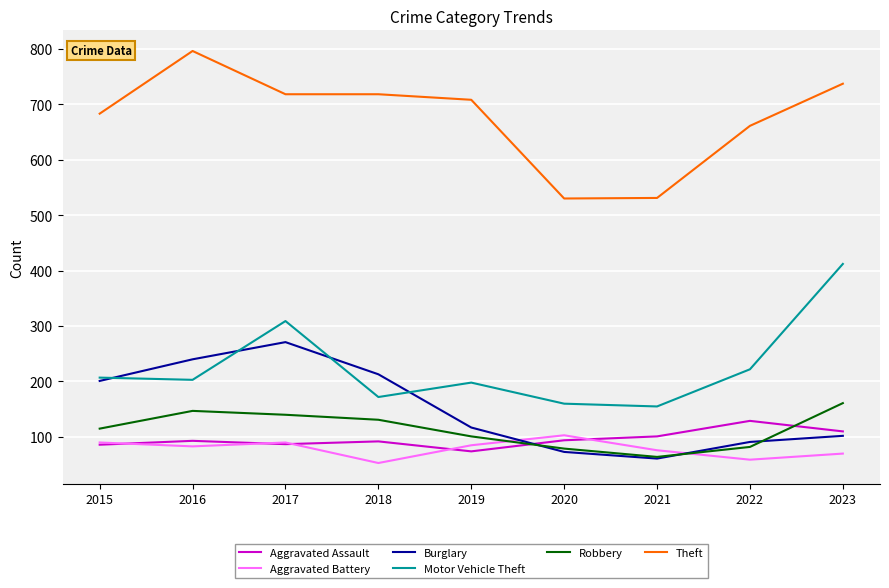

Where is Theft nearest to the value 663?

2022